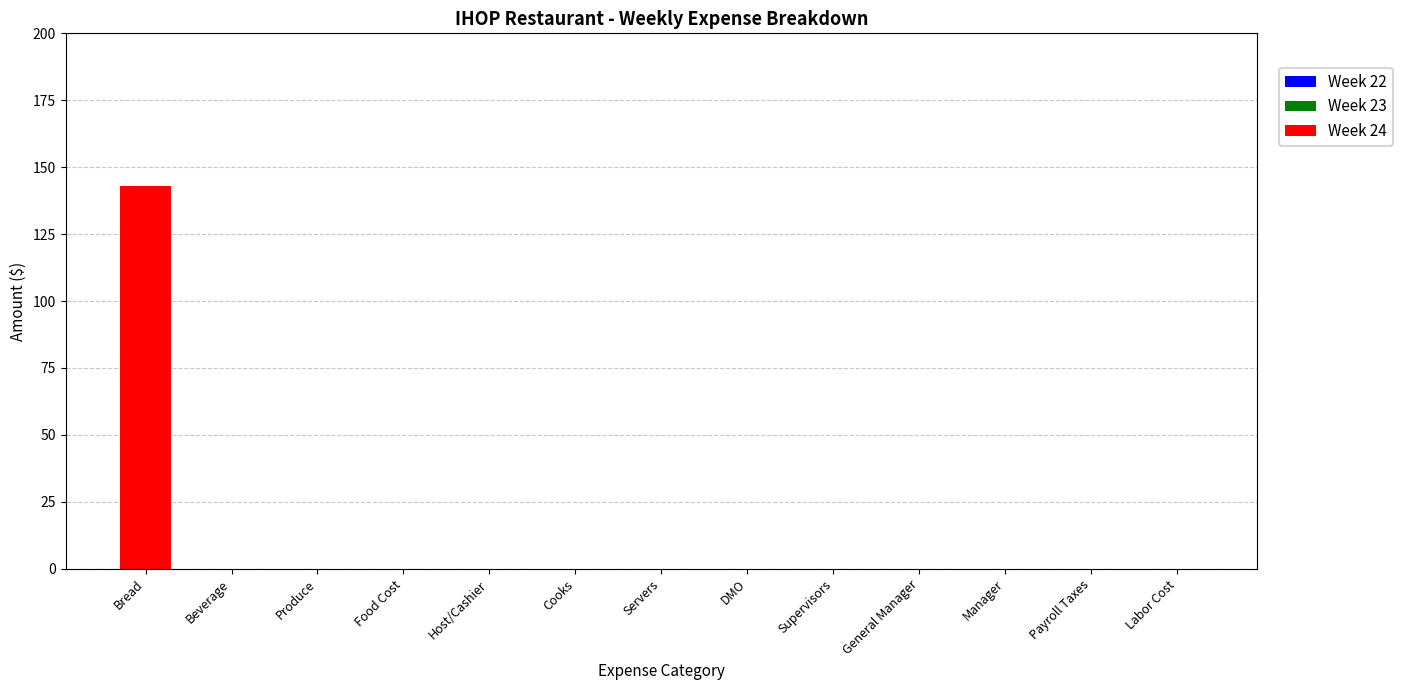

What is the maximum value shown in the chart?

143